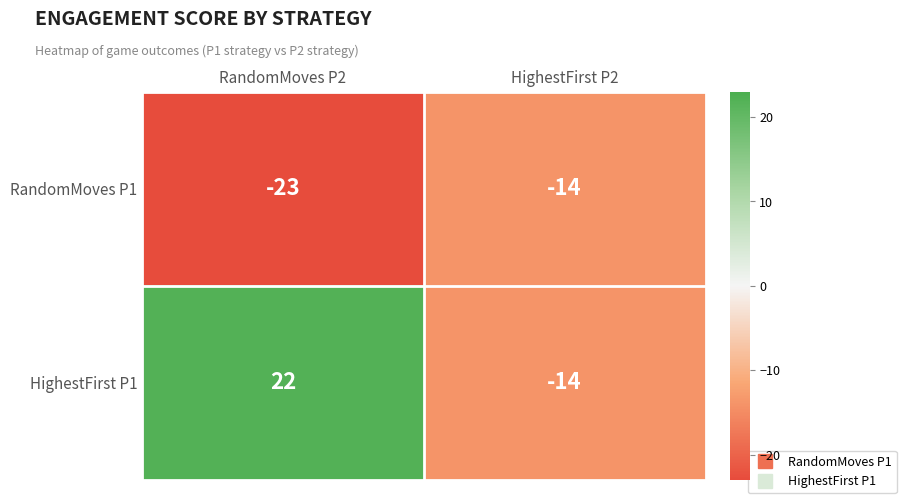

What value does the RandomMoves P1 series have at RandomMoves P2?

-23